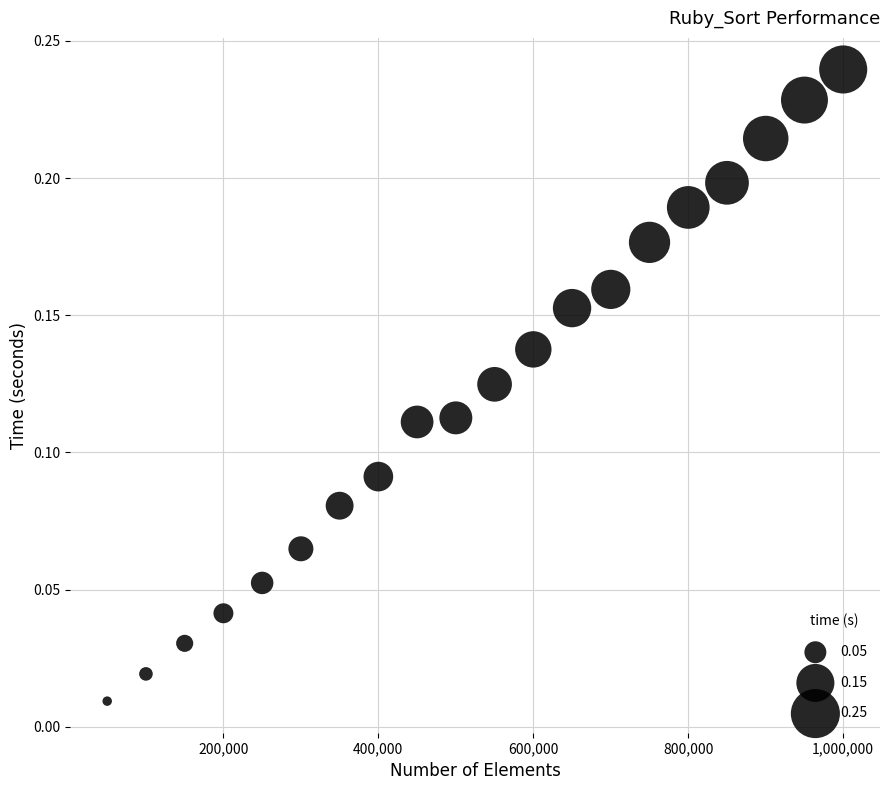

What is the range of X values (max minus min)?

950000.0